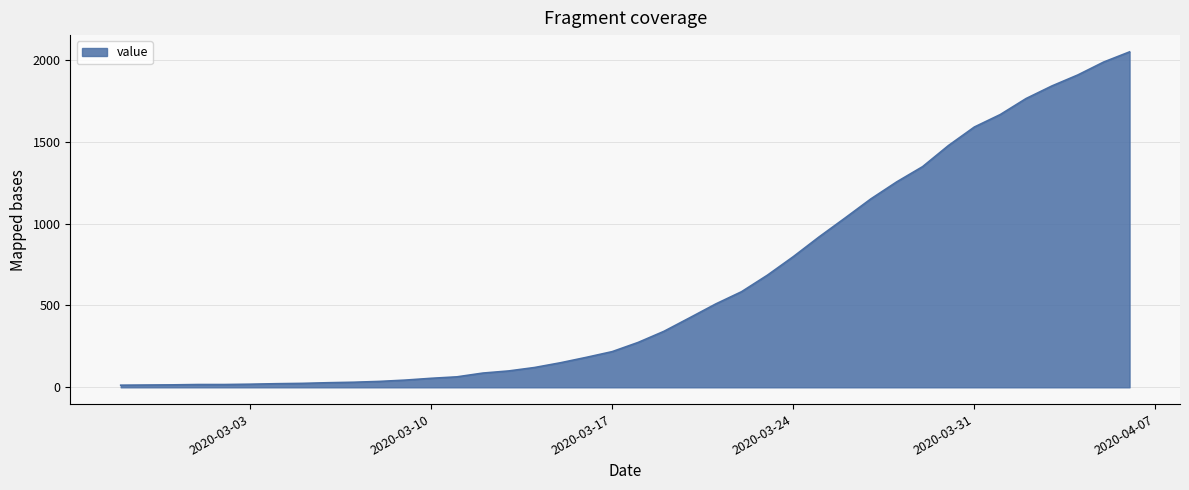

What is the greatest value displayed?

2049